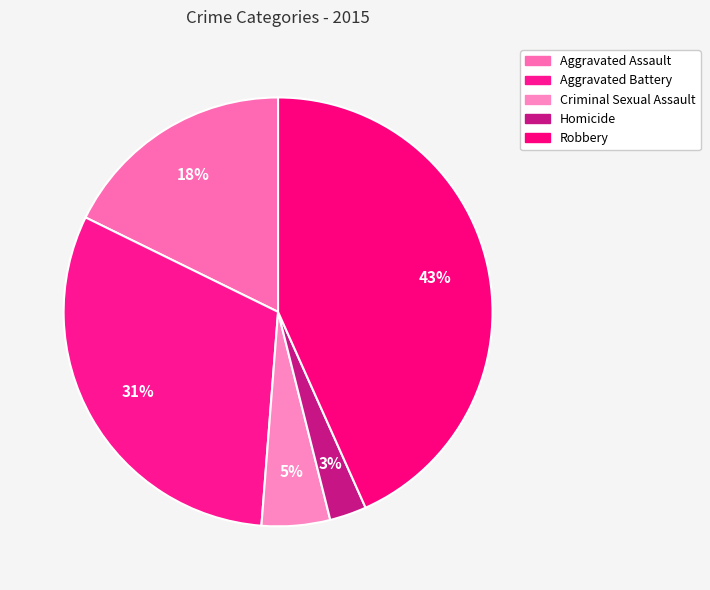

What is the ratio of the value at Aggravated Battery to the value at Aggravated Assault?

1.7